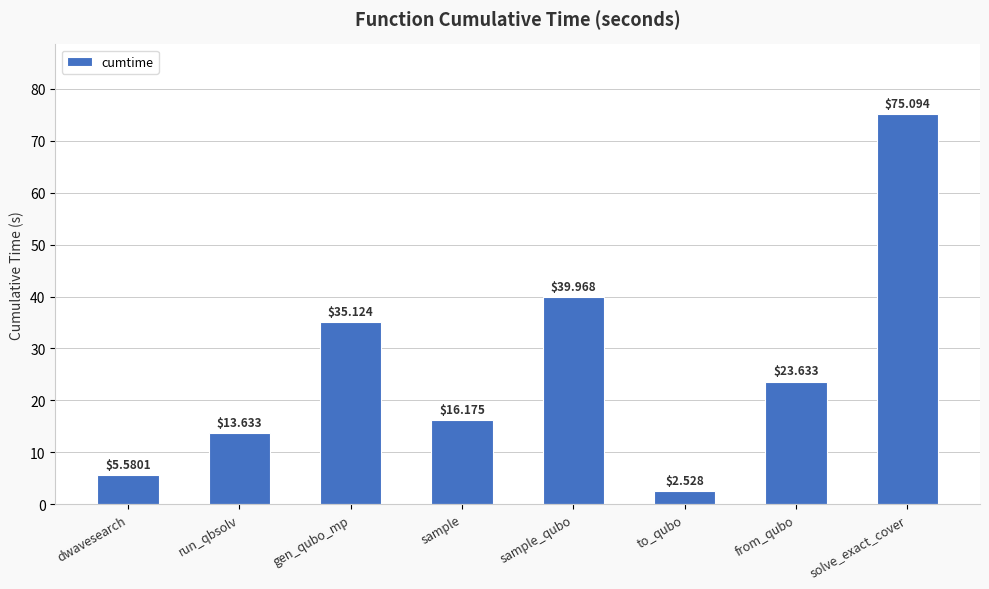

What is the sum of the values at from_qubo and gen_qubo_mp?

58.8